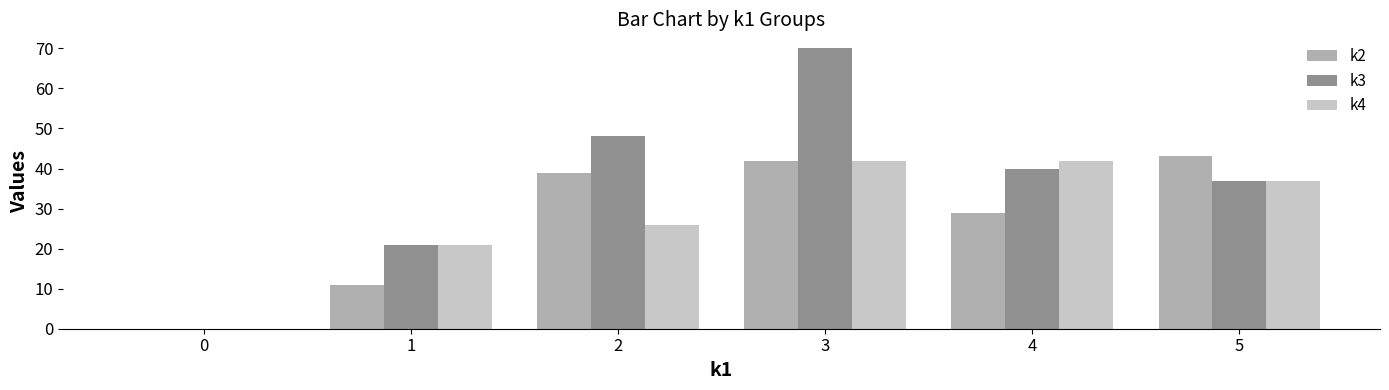

How many values in k2 are above zero?

5